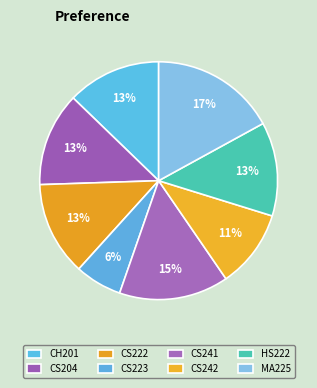

How many segments does this pie chart have?

8